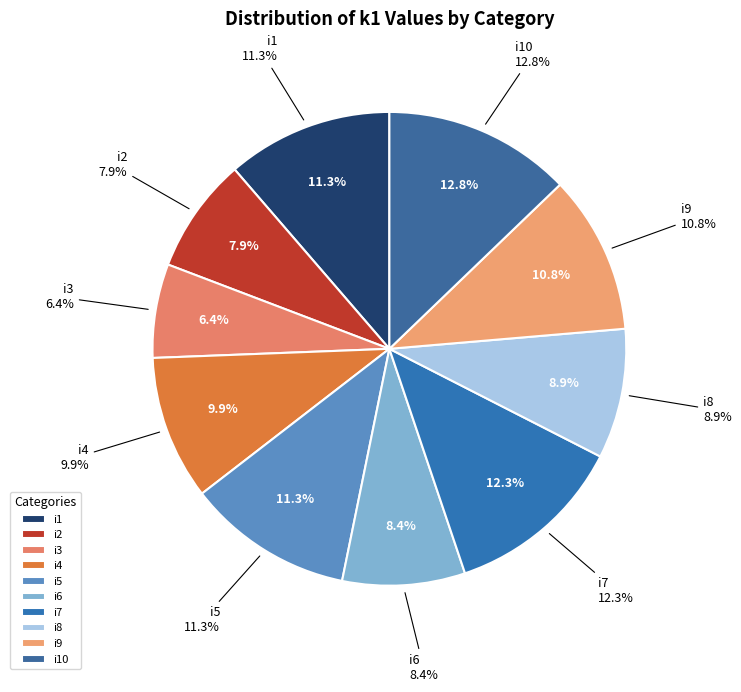

What is the largest slice in the pie chart?

i10